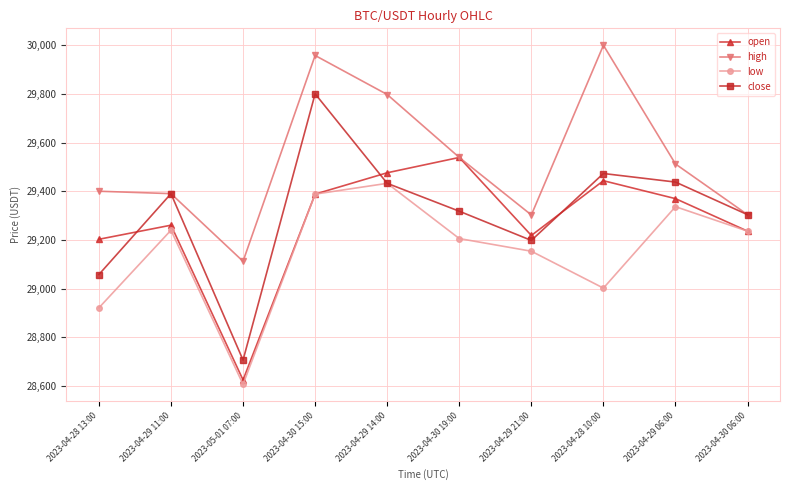

What is the label of the 6th point from the left?

2023-04-30 19:00